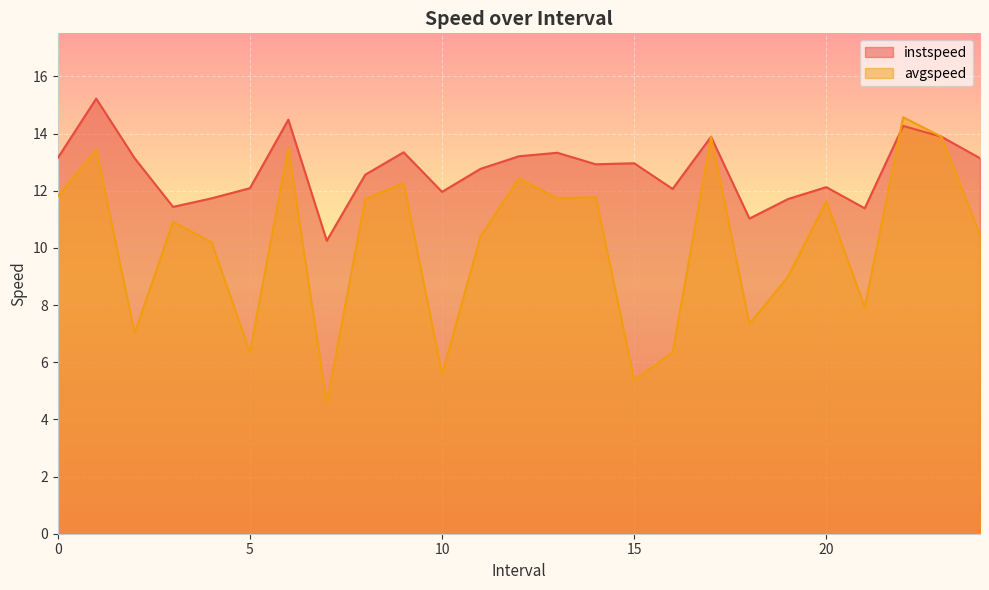

The avgspeed series shows 10.2 at 4.0. True or false?

True